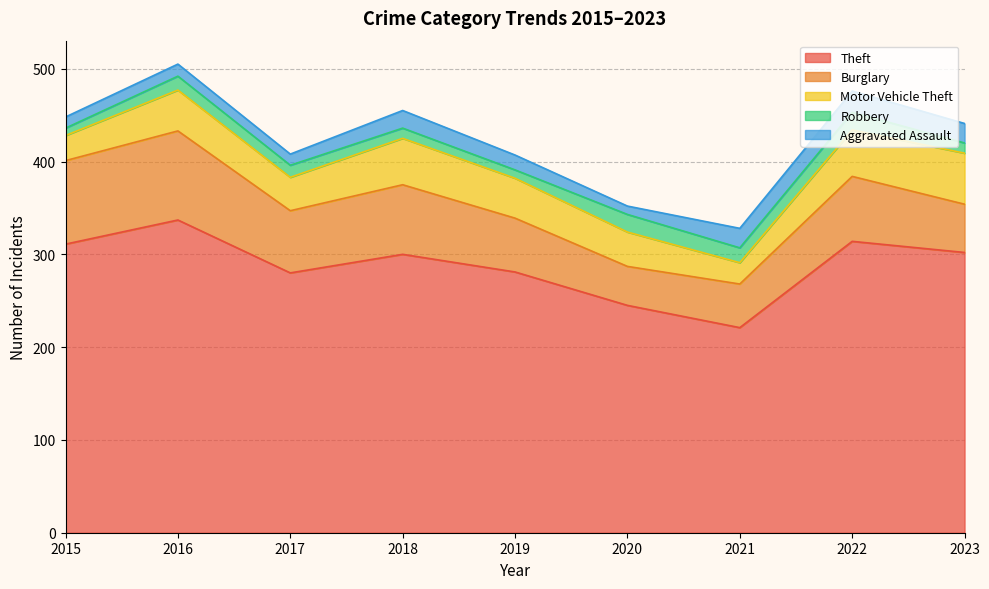

Which series has the largest range (max minus min)?

Theft